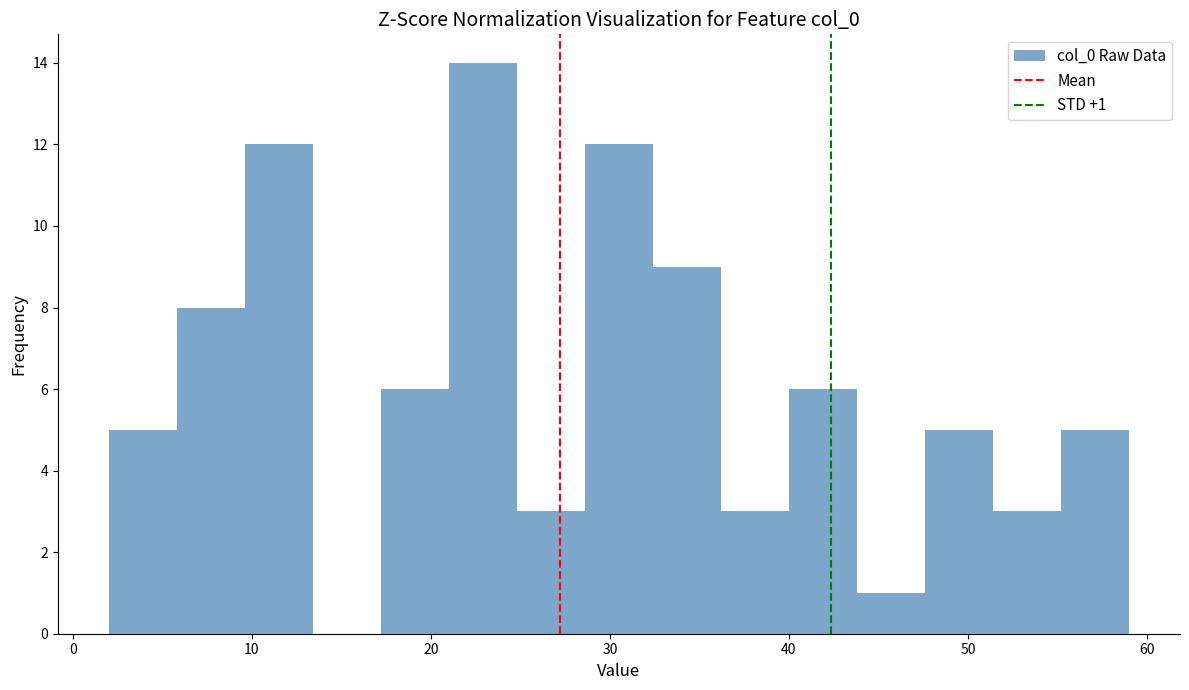

Read against the x-axis, roughly where is the centre of the tallest bar?

23